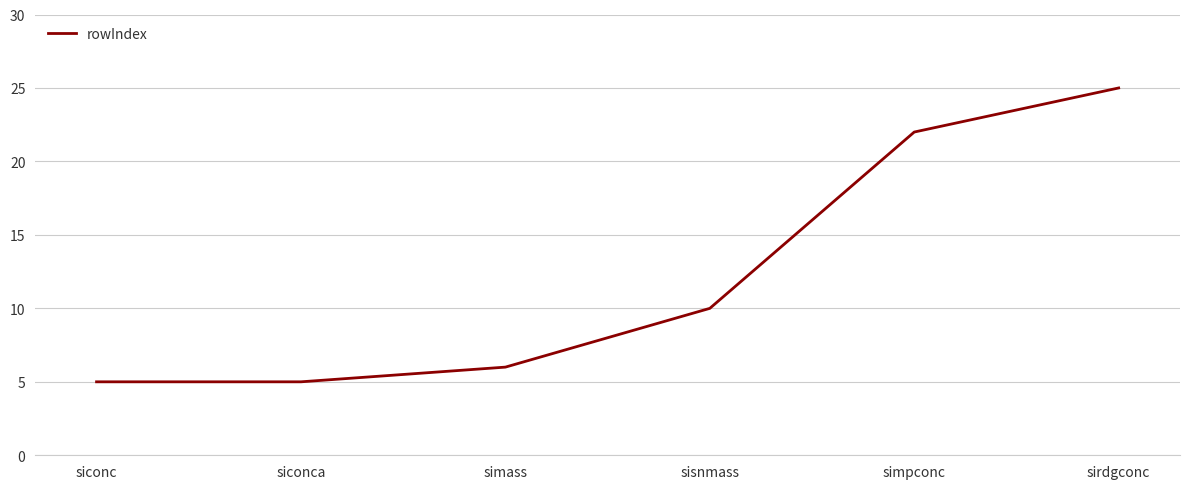

Does the chart display data point markers on the line(s)?

No